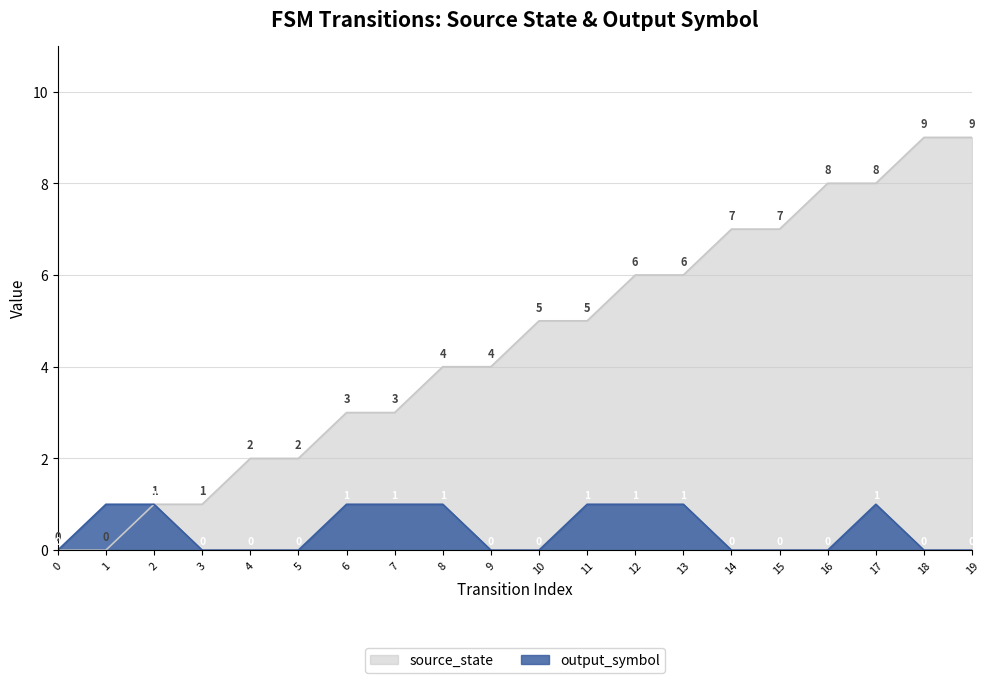

Rank the series by their maximum value, from highest to lowest.

source_state, output_symbol